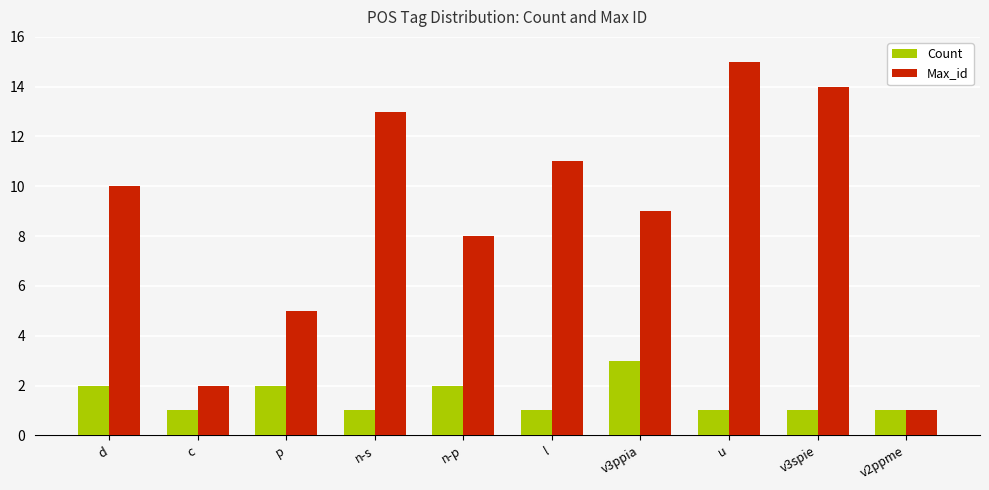

What is the sum of the Max_id values at l and d?

21